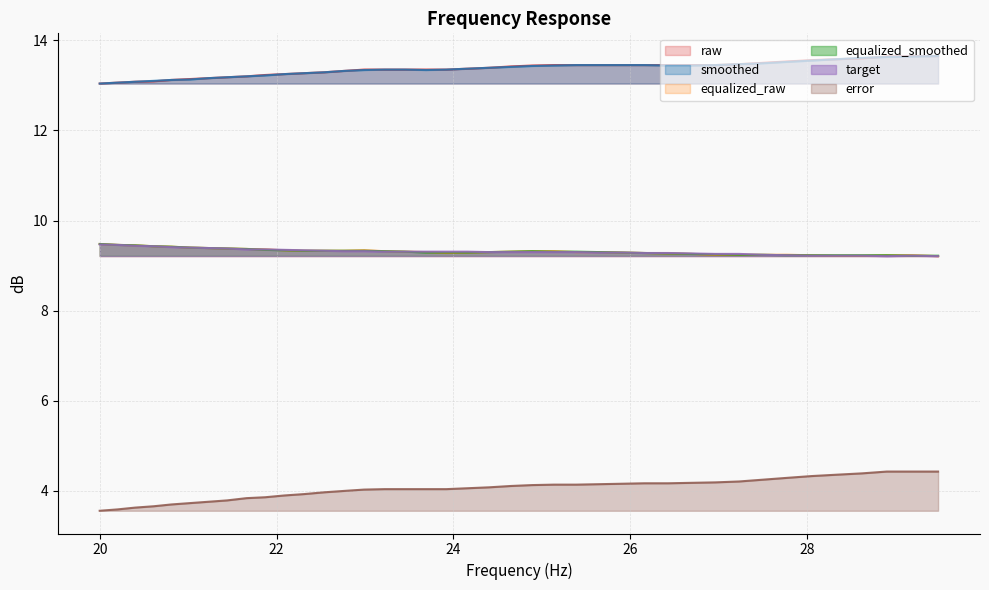

True or false: raw has more than 2 points higher than both neighbors.

False